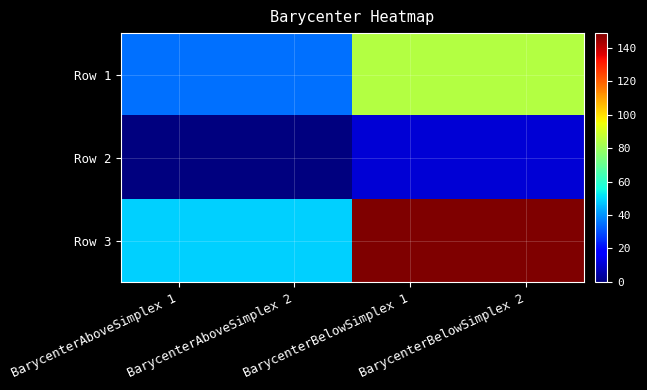

At BarycenterAboveSimplex 2, list the series in order from smallest to largest.

Row 2, Row 1, Row 3